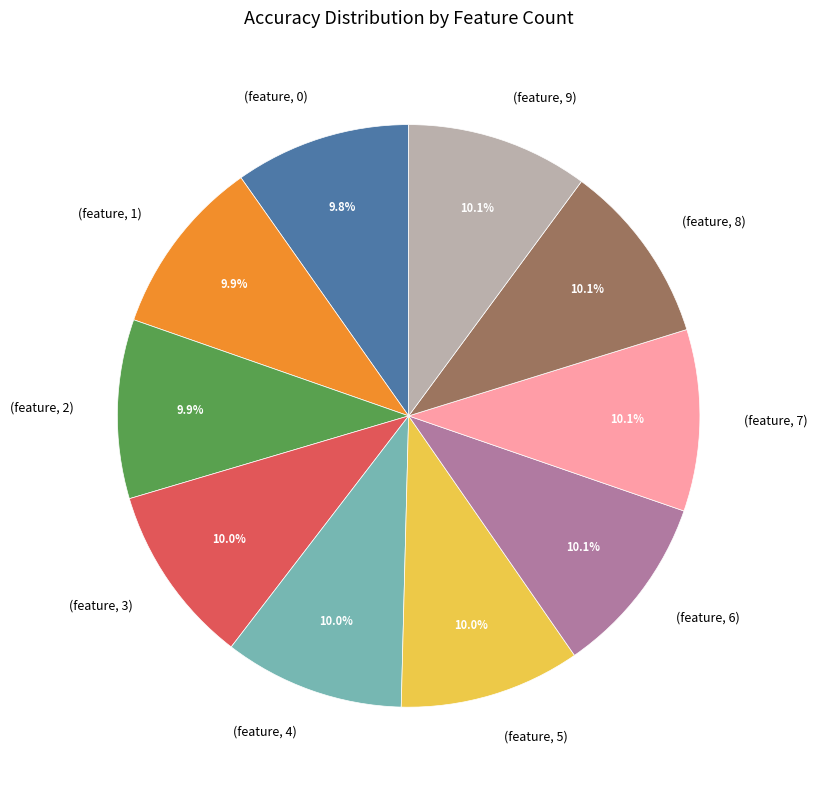

To the nearest percent, what is the average slice percentage?

10%